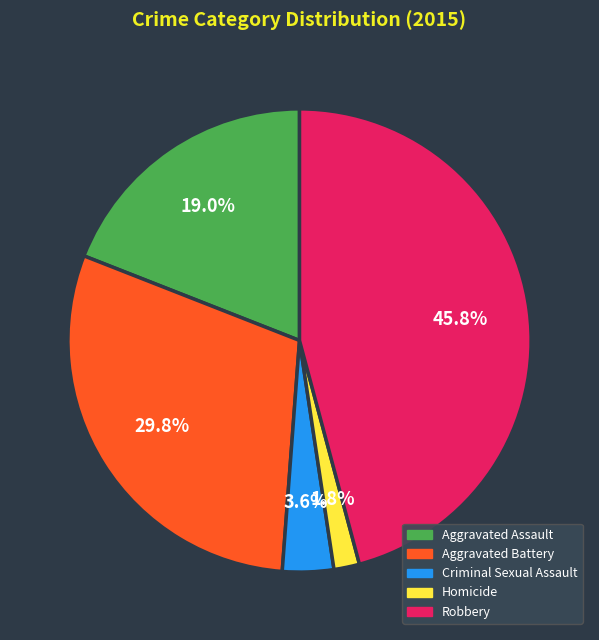

Count the number of slices in the pie.

5